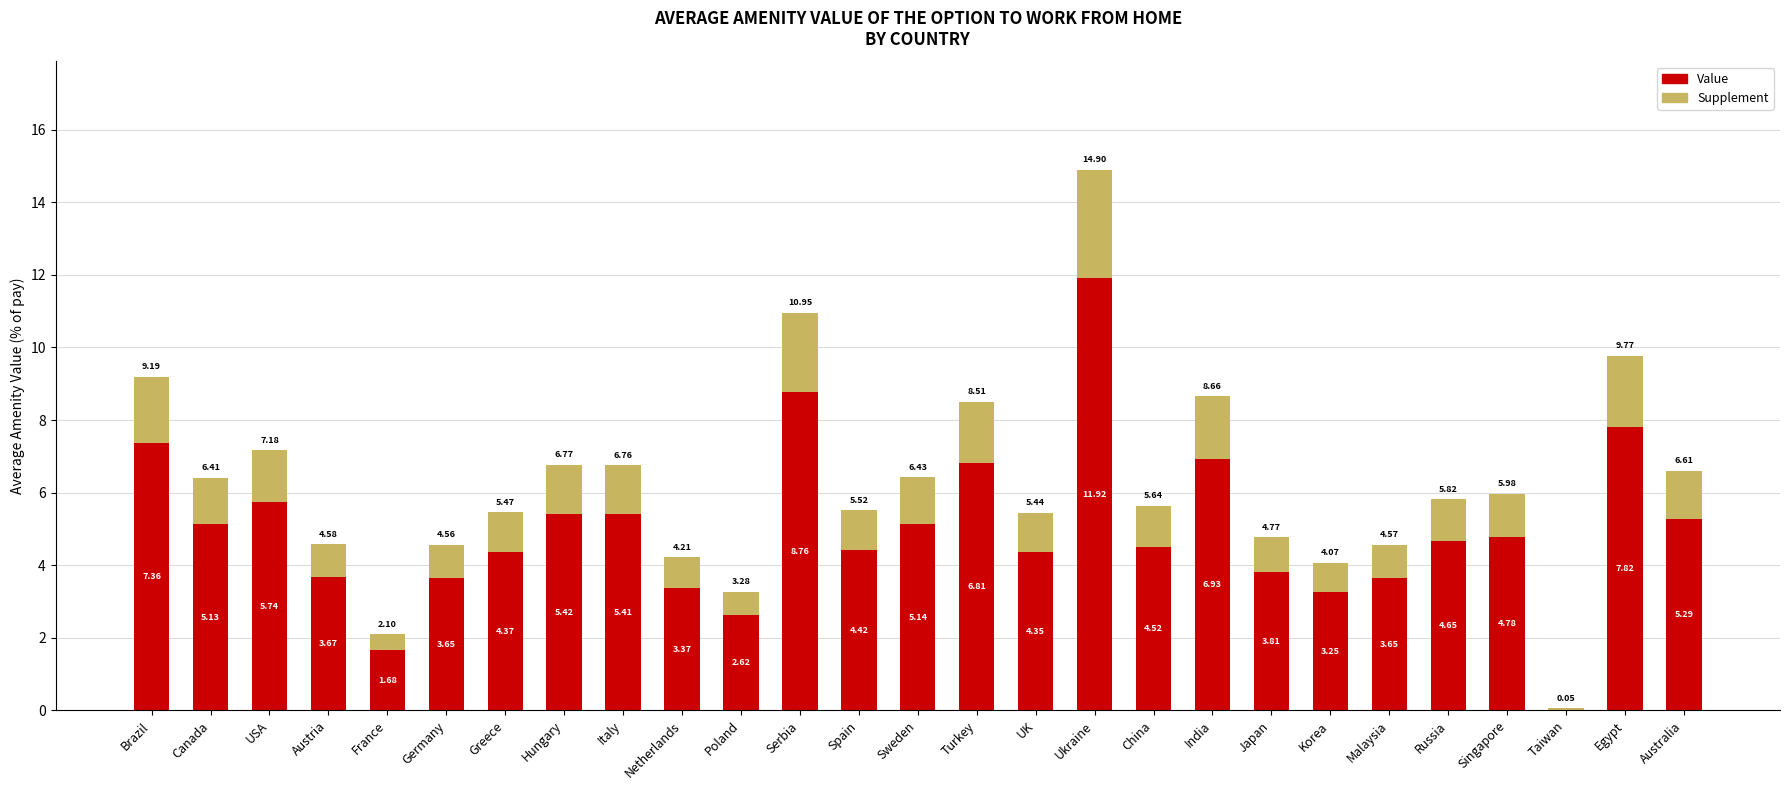

The value of Value at Hungary is 1.2. True or false?

False